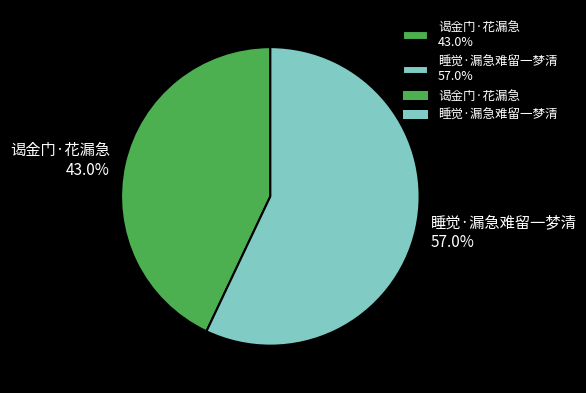

What is the largest slice in the pie chart?

睡觉·漏急难留一梦清